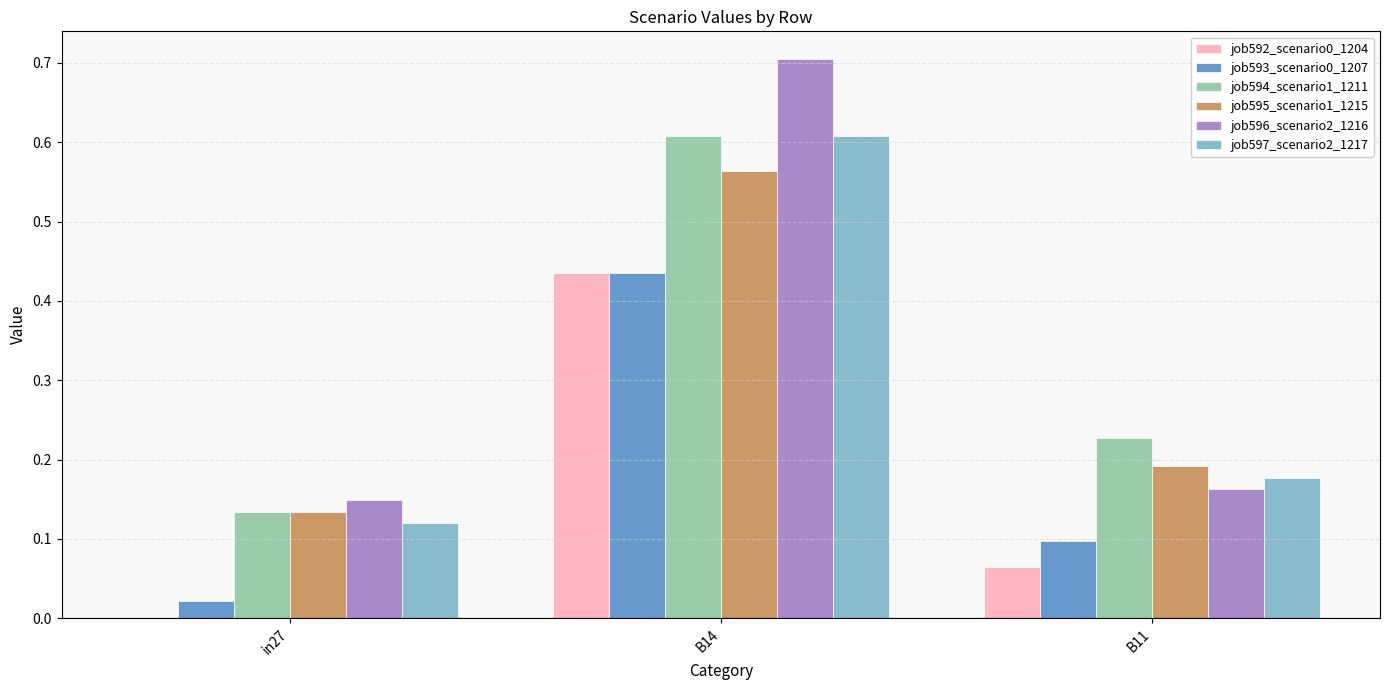

Is it true that job592_scenario0_1204 equals 0.1 at B11?

True